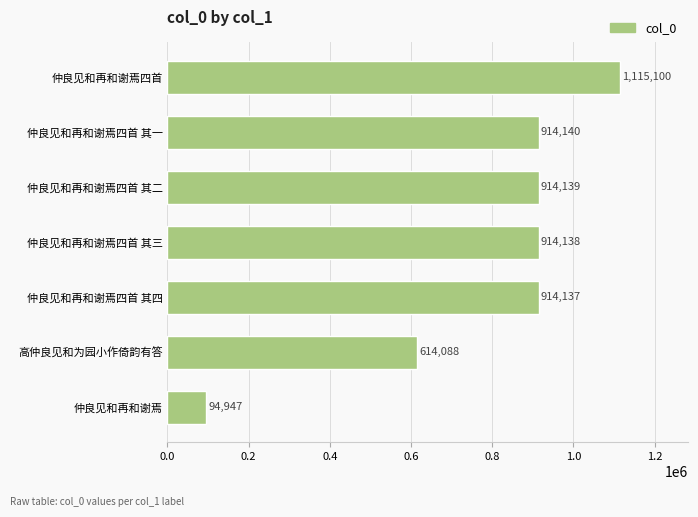

Where is the data nearest to the value 605023?

高仲良见和为园小作倚韵有答